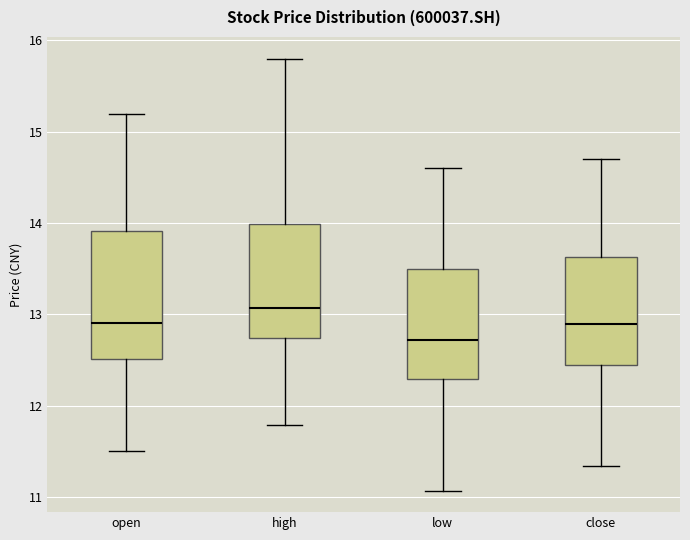

Which box has the highest median line?

high